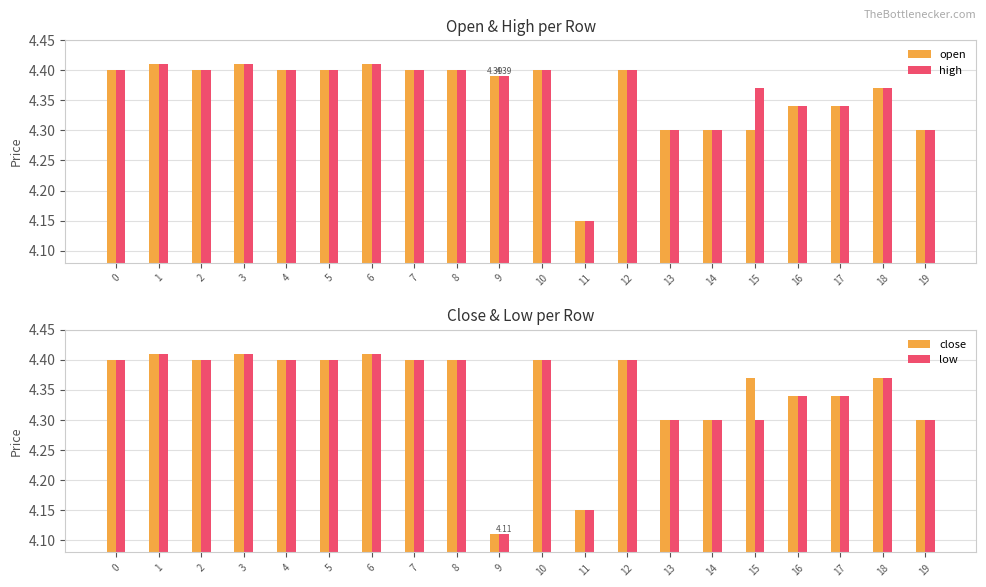

Which series has the largest total across all categories?

high